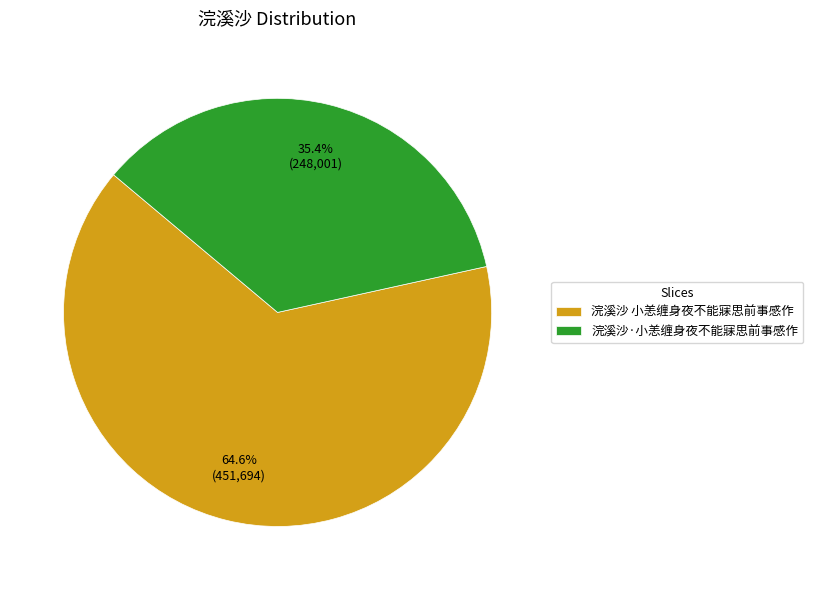

Which slice is the smallest?

浣溪沙·小恙缠身夜不能寐思前事感作